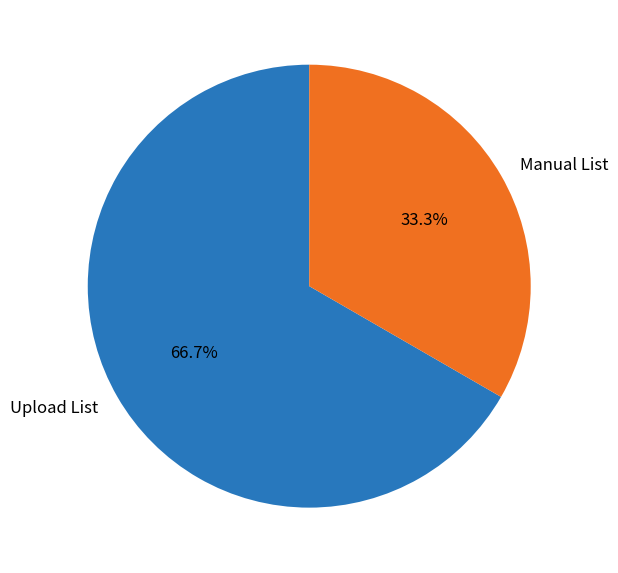

To the nearest percent, what portion does Manual List represent?

33%